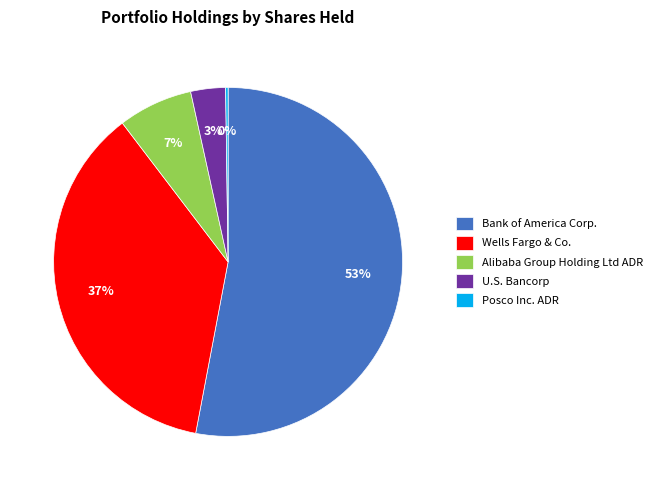

To the nearest percent, what percentage of the pie is Alibaba Group Holding Ltd ADR?

7%